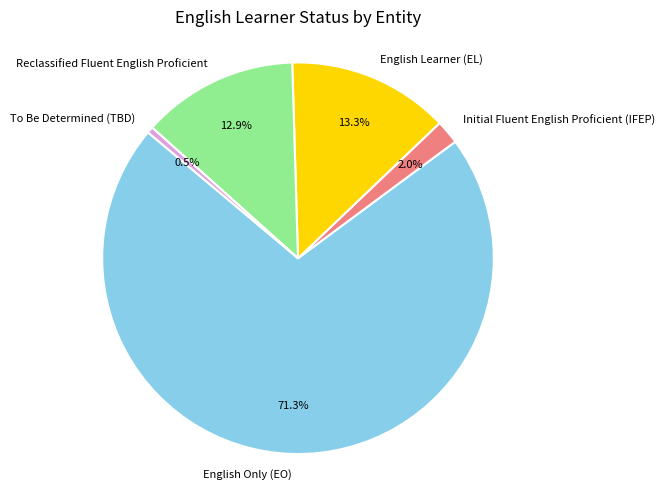

What percentage do To Be Determined (TBD) and English Only (EO) together represent?

71.8%